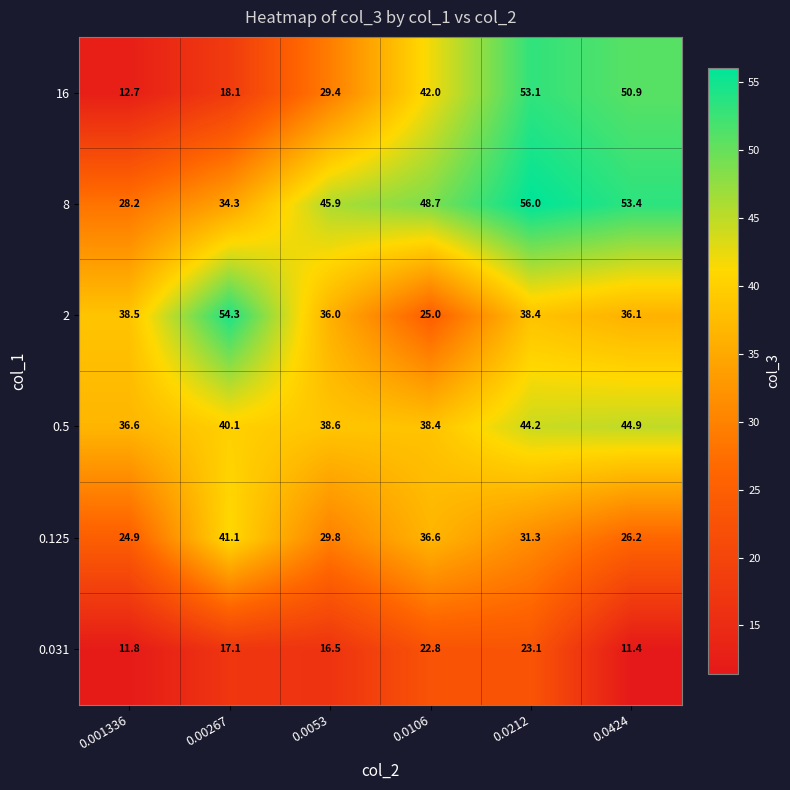

Is it true that 16 equals 18.6 at 0.001336?

False